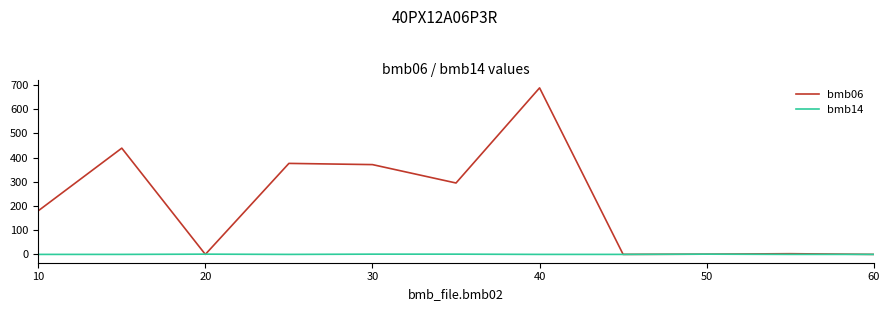

Which series has the largest total across all categories?

bmb06